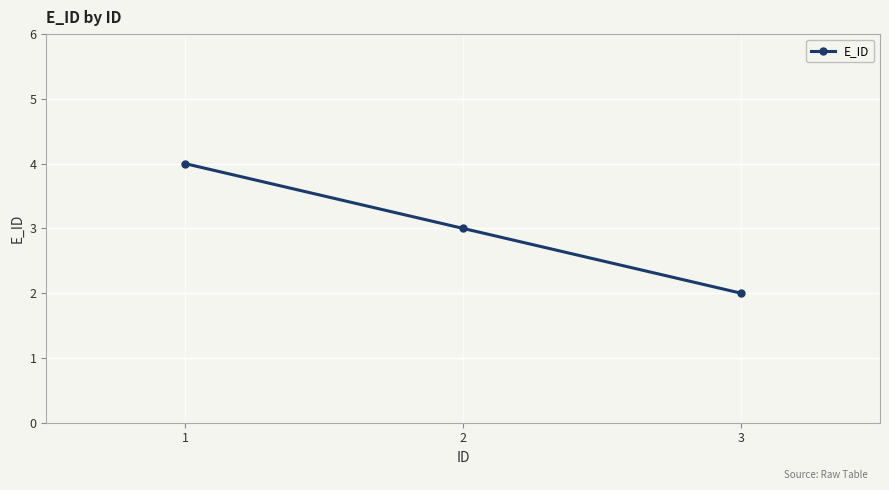

How many lines are shown in the chart?

1